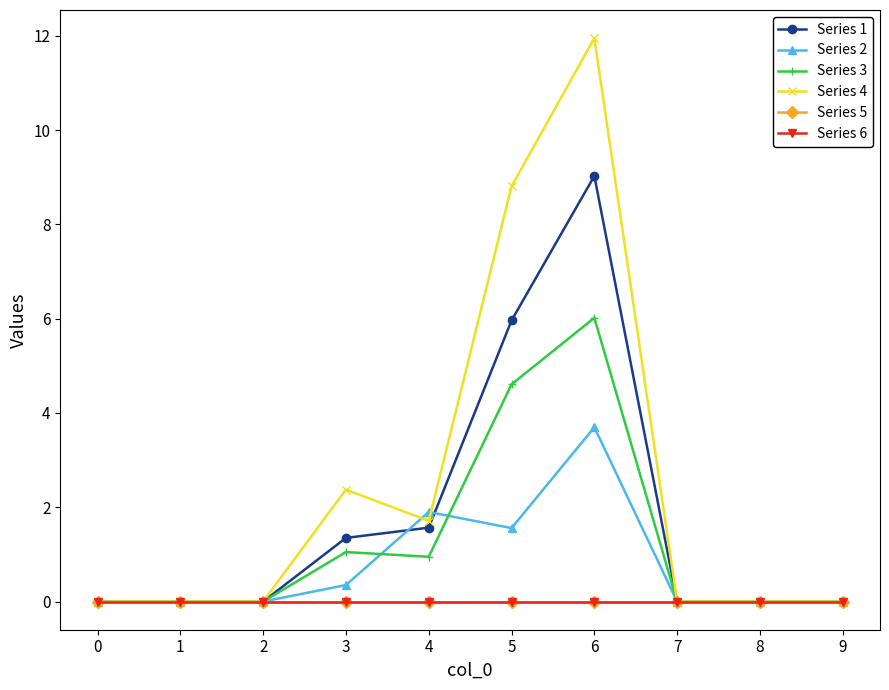

The Series 4 series shows 3.2 at 2. True or false?

False